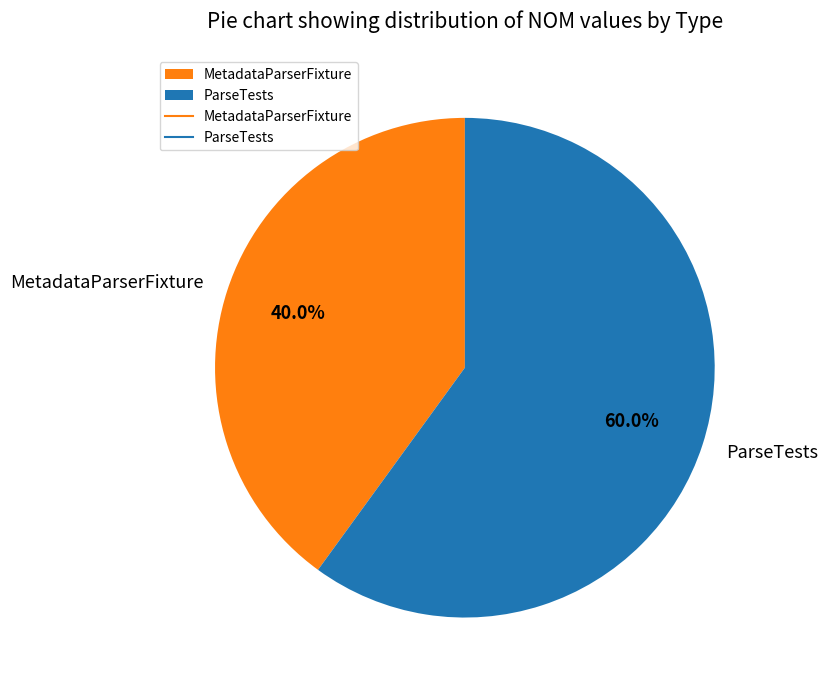

Rank the categories by value from highest to lowest.

ParseTests, MetadataParserFixture